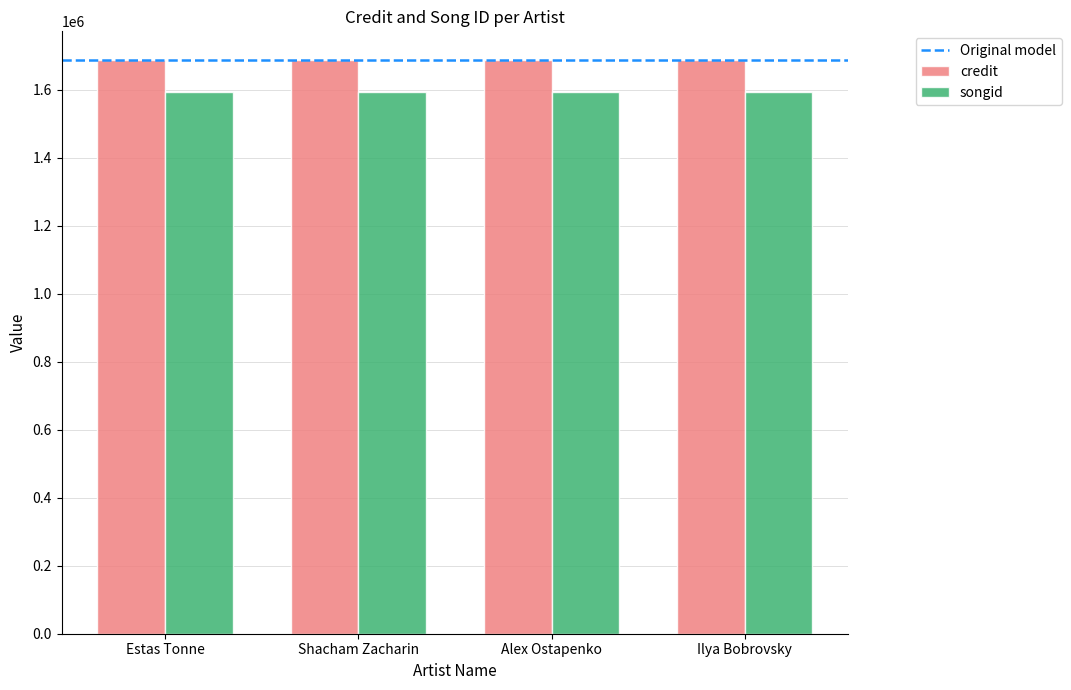

Reading left to right, what are all the values shown in this chart?

credit: Estas Tonne=1688191	Shacham Zacharin=1688191	Alex Ostapenko=1688191	Ilya Bobrovsky=1688191
songid: Estas Tonne=1593859	Shacham Zacharin=1593859	Alex Ostapenko=1593859	Ilya Bobrovsky=1593859